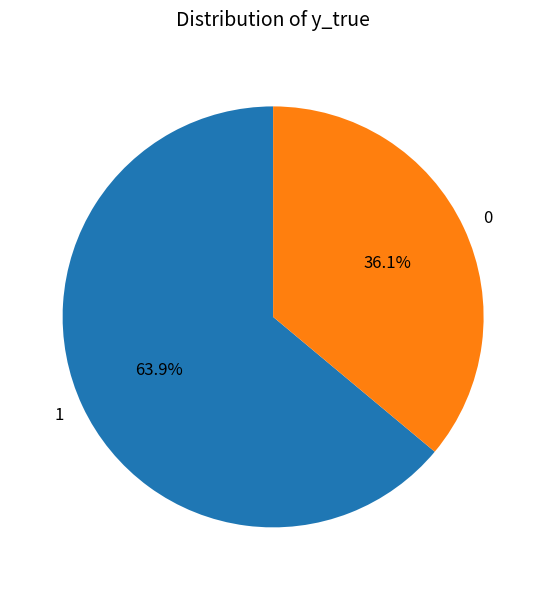

Does 0 account for over 50% of the chart?

No